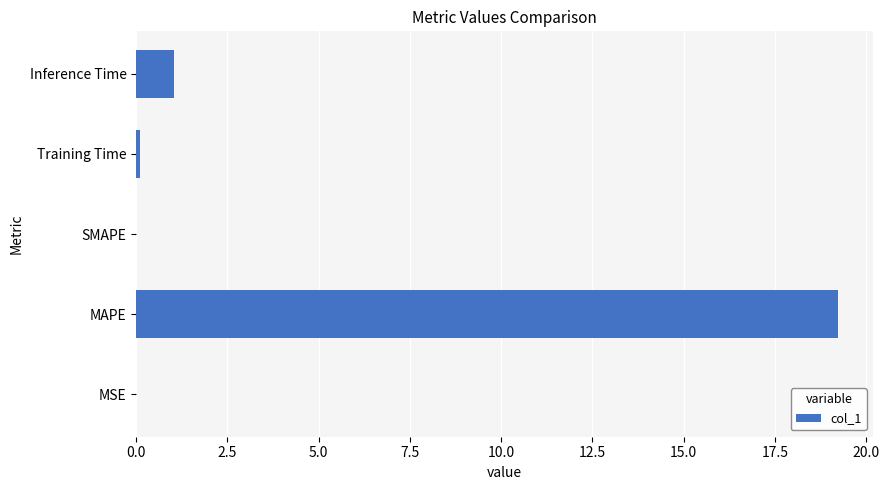

What value does the data have at MAPE?

19.2